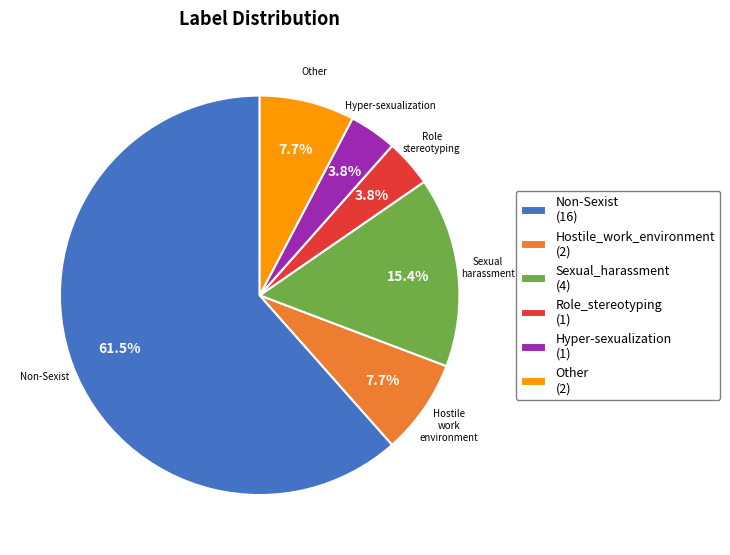

How many segments does this pie chart have?

6